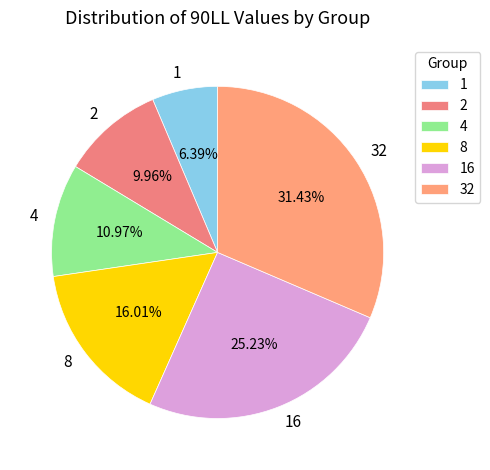

What is the smallest slice in the pie chart?

1